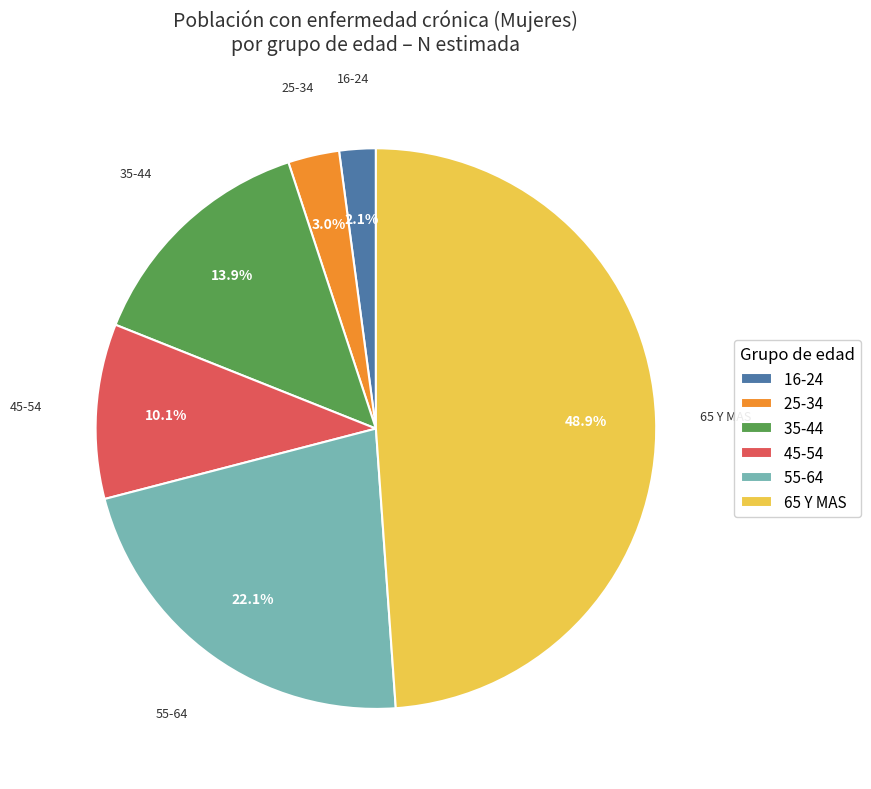

The 25-34 slice represents 11% of the pie. True or false?

False